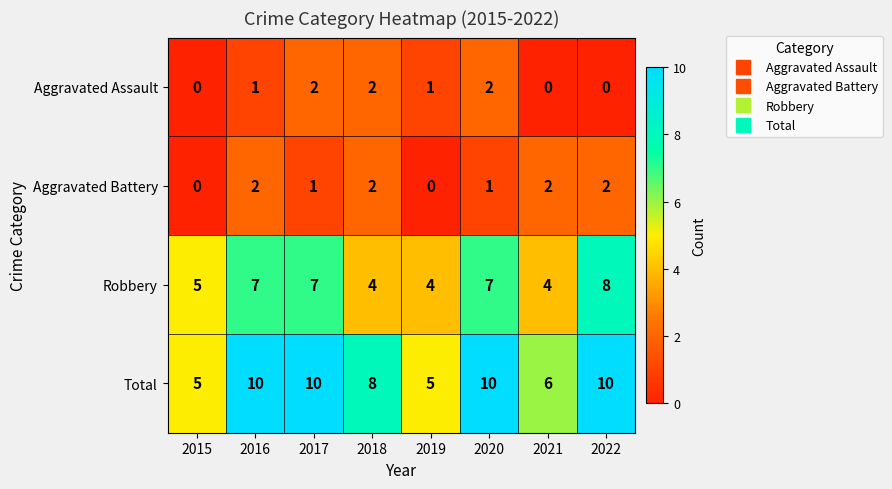

Which series has the largest total across all categories?

Total